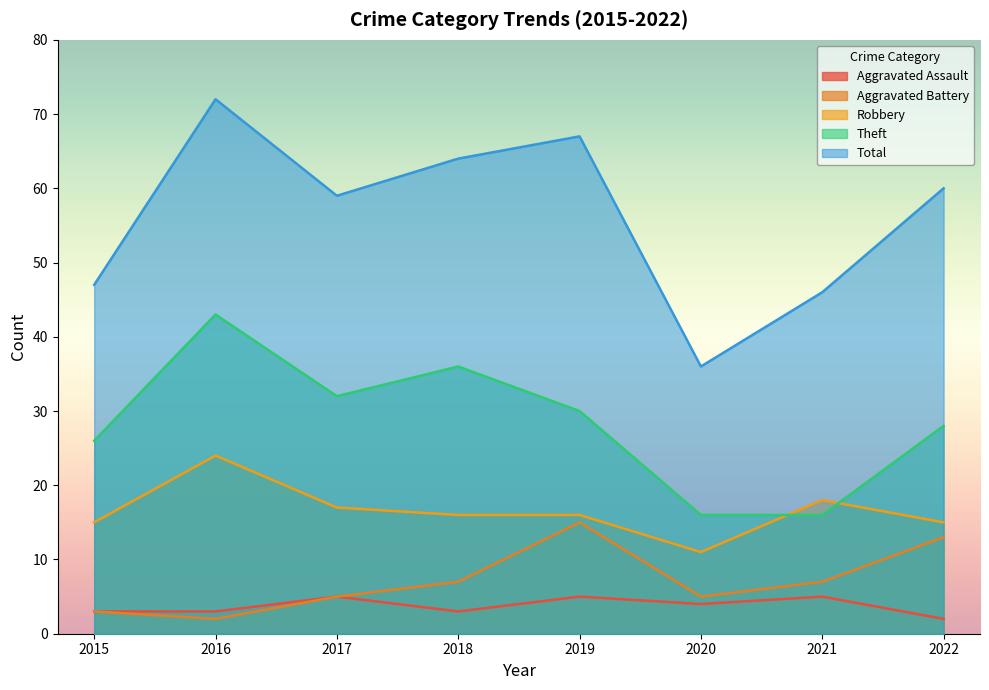

What is the maximum value shown in the chart?

72